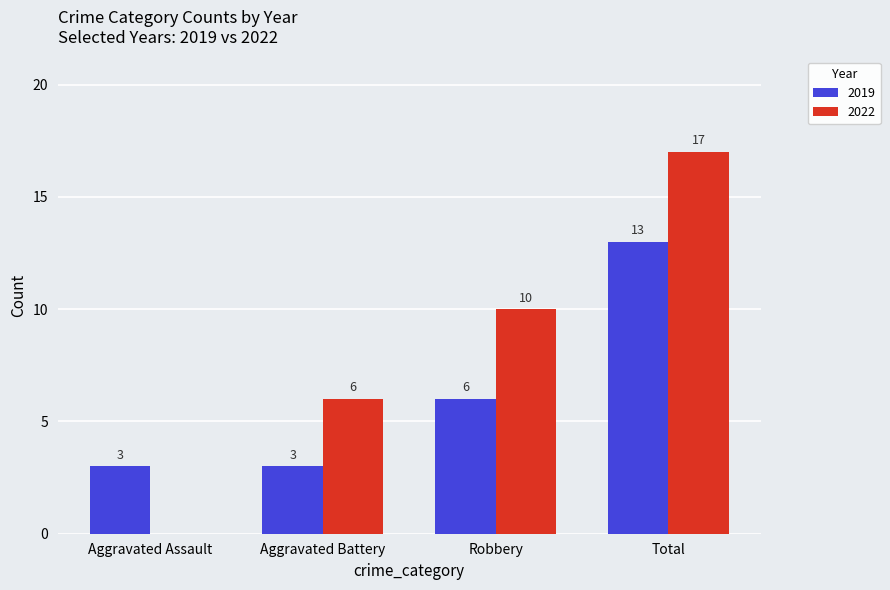

Read the 2022 value at Aggravated Battery.

6